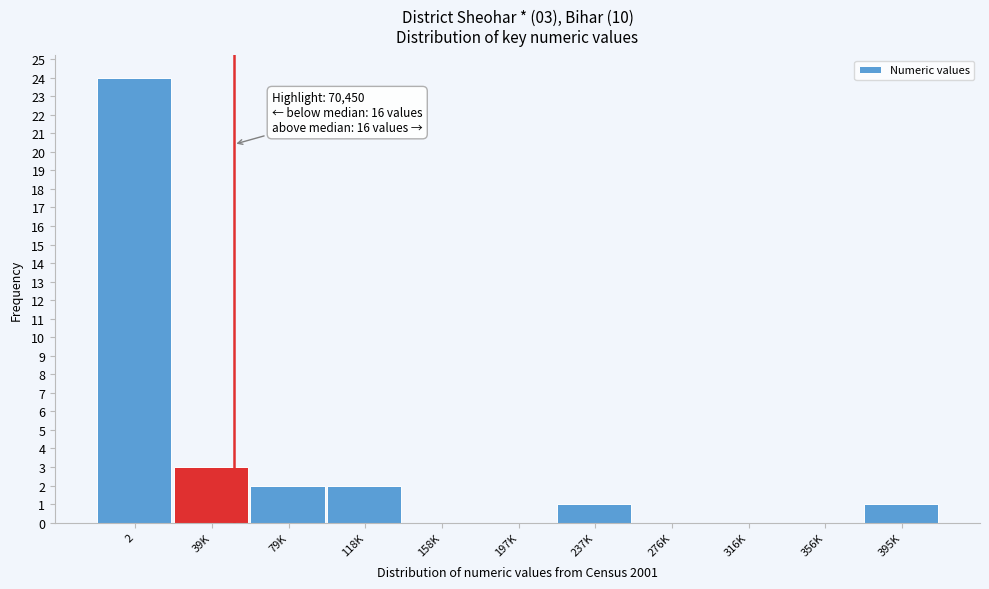

Reading left to right, what are all the values shown in this chart?

2=24	39K=3	79K=2	118K=2	158K=0	197K=0	237K=1	276K=0	316K=0	356K=0	395K=1